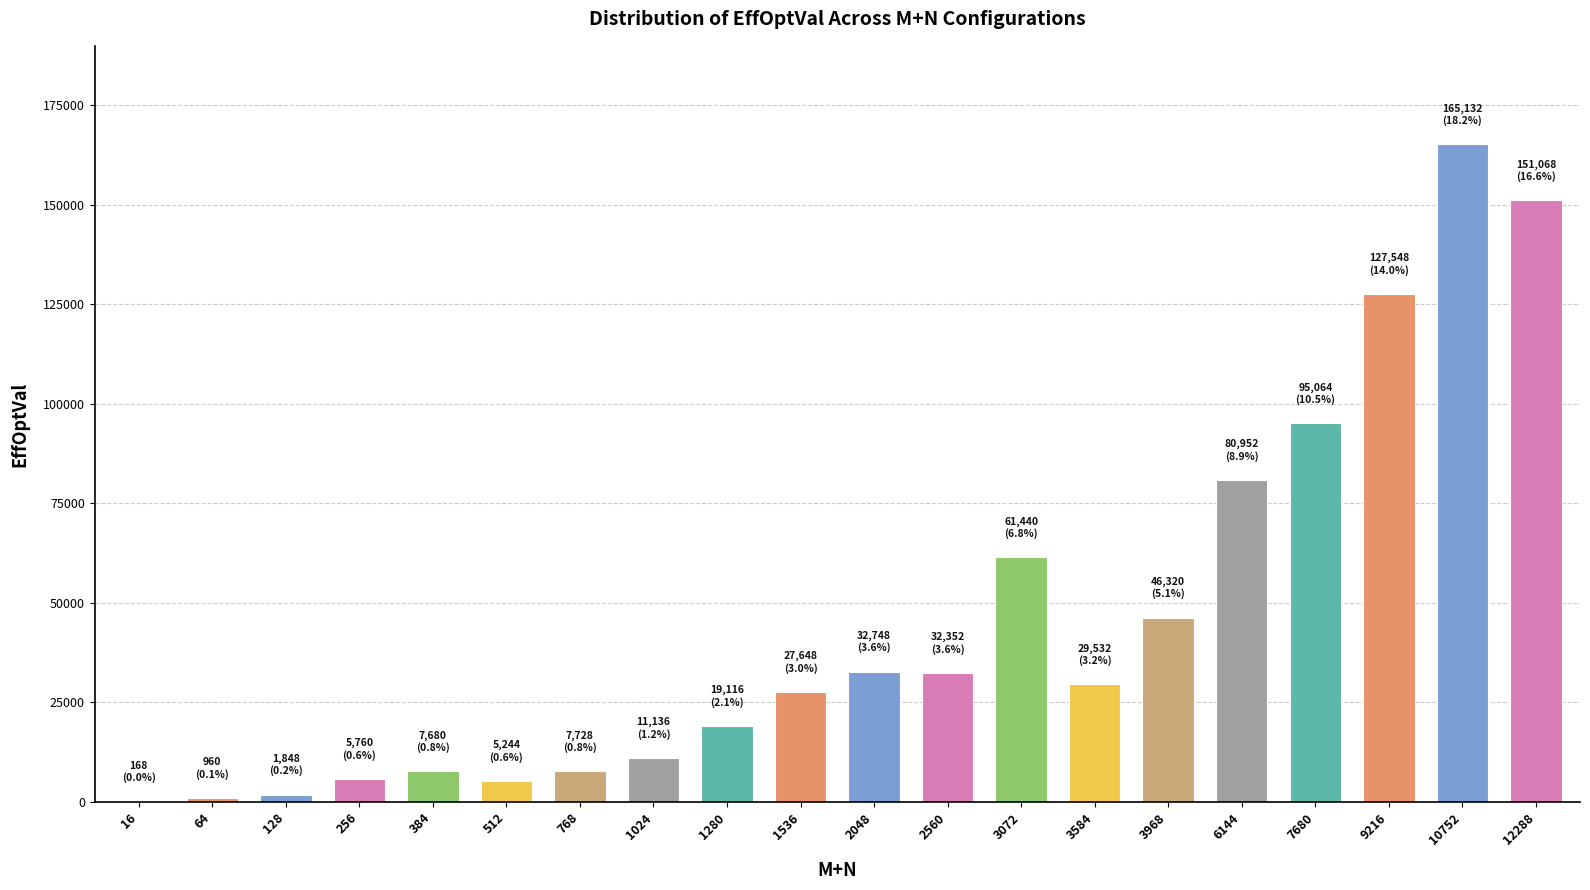

Which series has the largest total across all categories?

EffOptVal